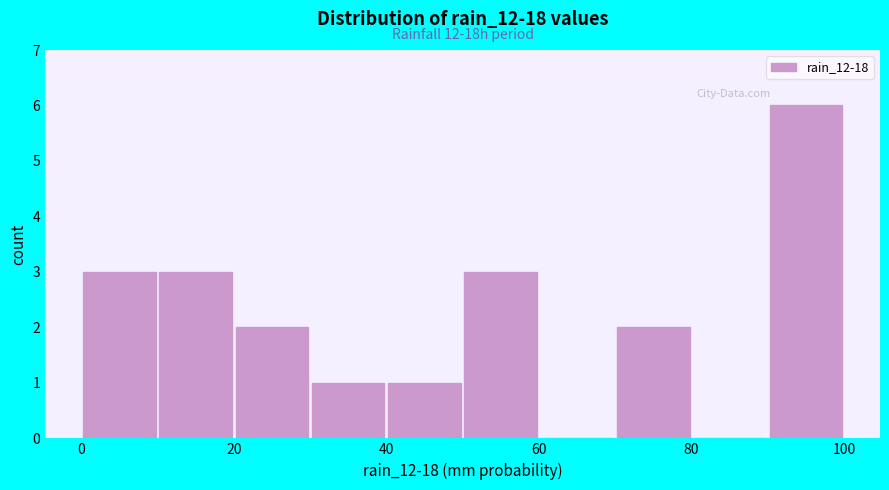

Which range on the x-axis has the tallest bar?

90 to 100